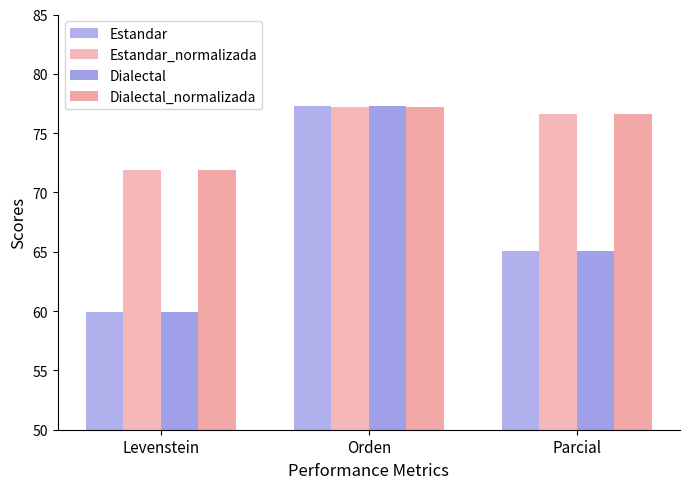

Is it true that Dialectal equals 37.0 at Parcial?

False